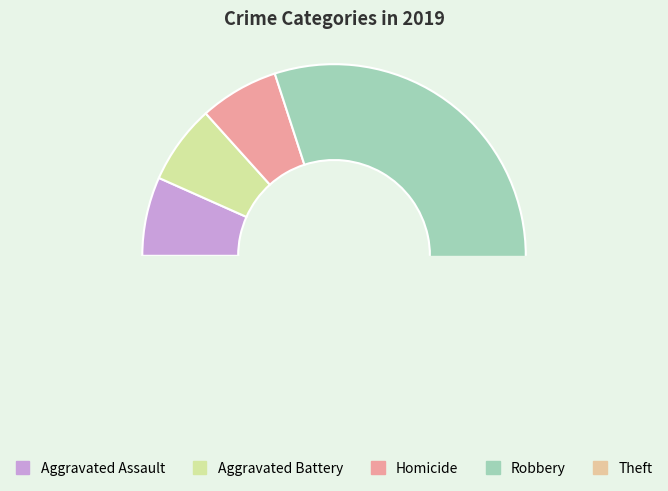

The Robbery slice represents 64% of the pie. True or false?

False